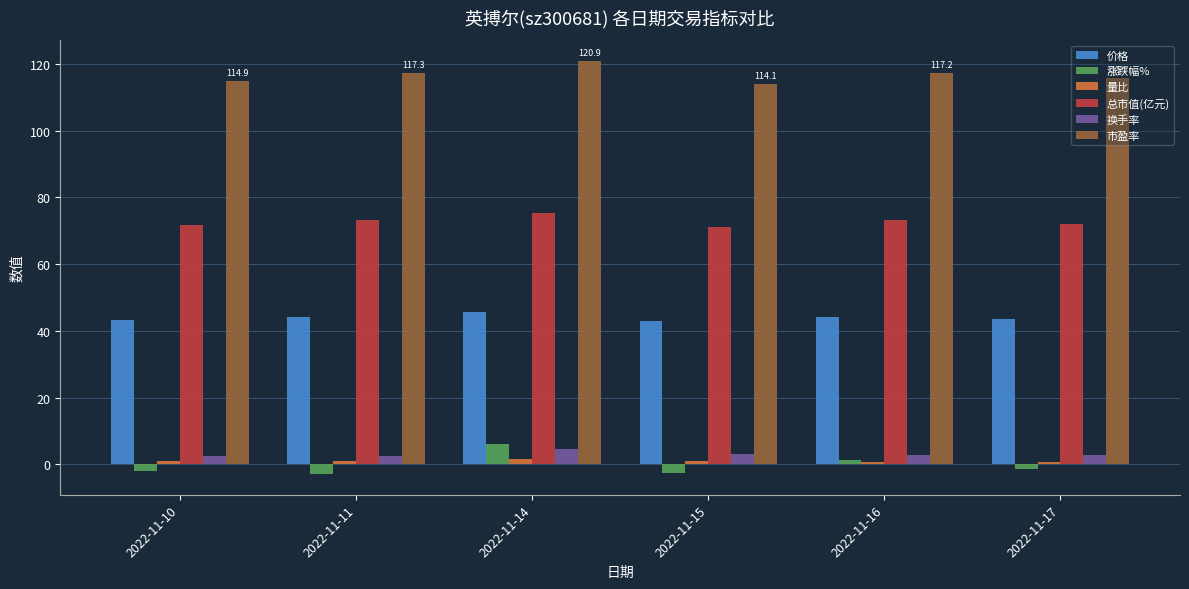

Is the value of 换手率 at 2022-11-11 greater than the value of 总市值(亿元) at 2022-11-11?

No